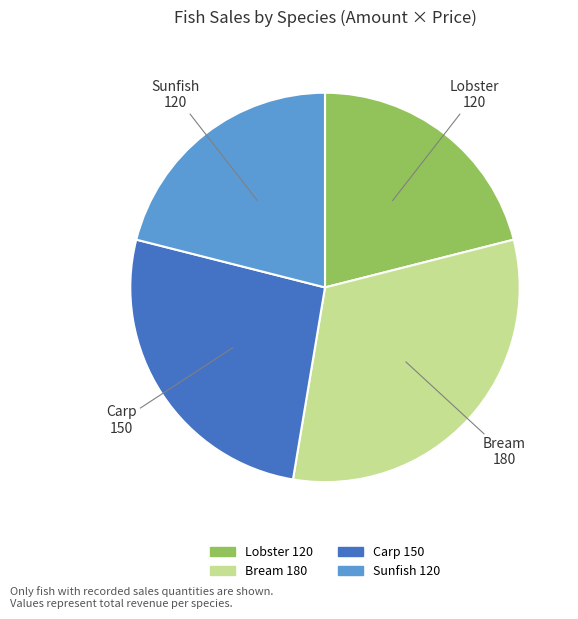

What is the largest slice in the pie chart?

Bream